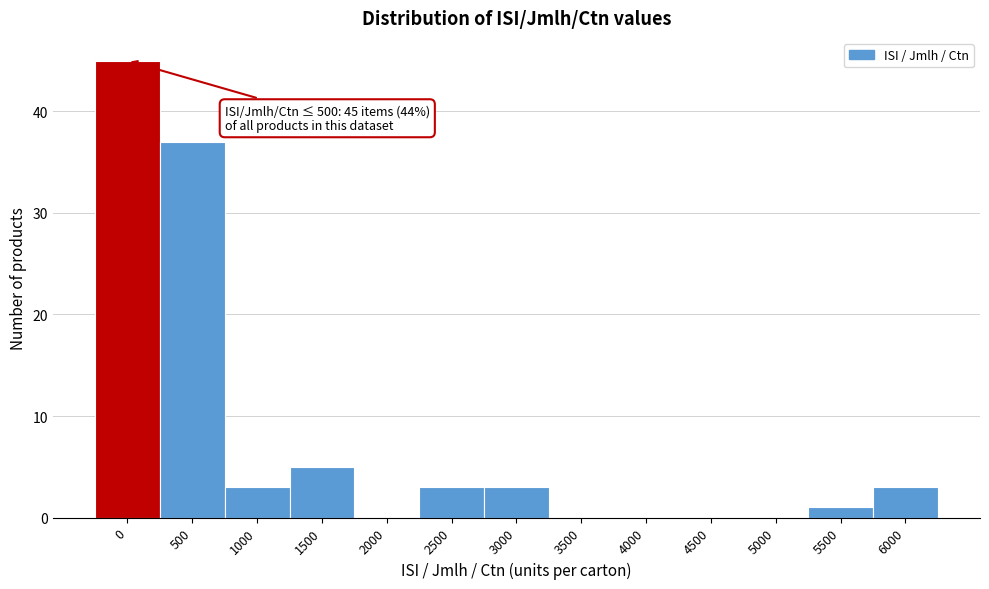

Reading left to right, what are all the values shown in this chart?

0=45	500=37	1000=3	1500=5	2000=0	2500=3	3000=3	3500=0	4000=0	4500=0	5000=0	5500=1	6000=3